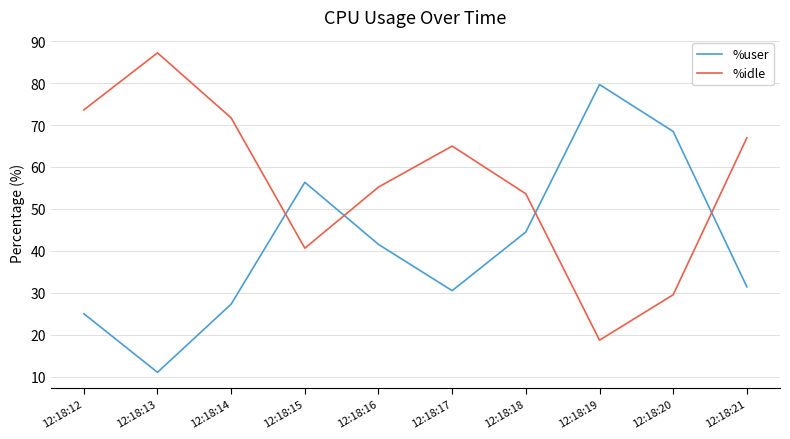

Is it true that %idle equals 113.6 at 12:18:21?

False